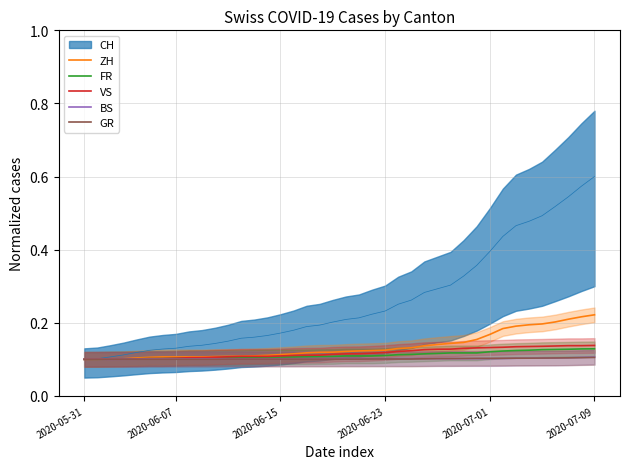

What position from the right is 10?

30